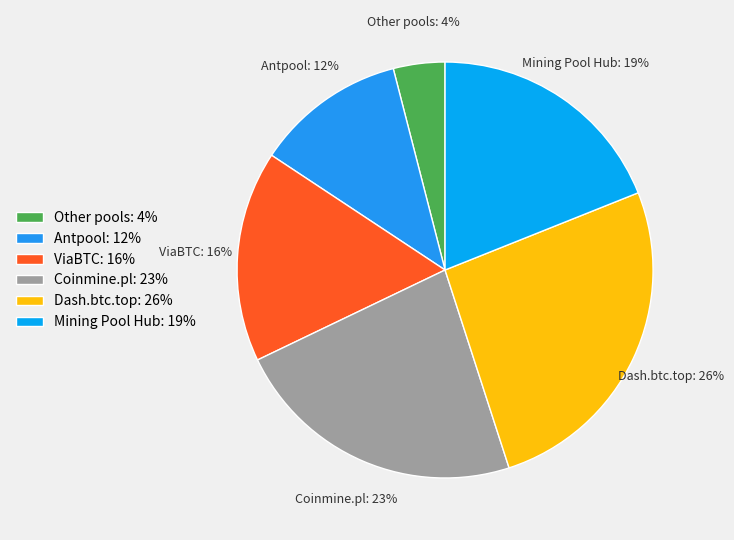

What percentage is the ViaBTC slice, to the nearest percent?

16%